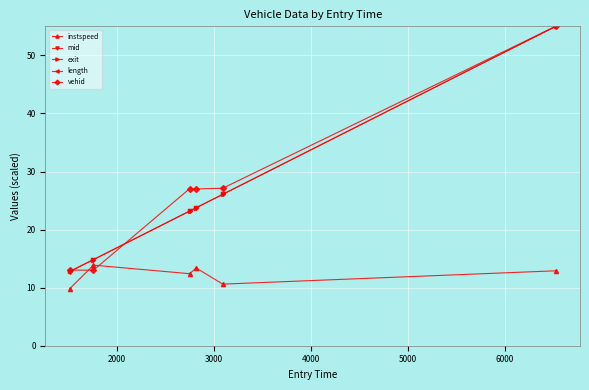

What is the difference between the maximum and minimum values in the mid series?

42.2